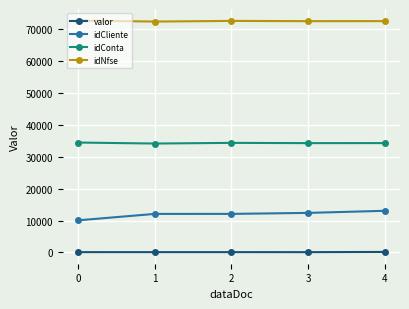

True or false: idConta and idNfse intersect in this chart.

False